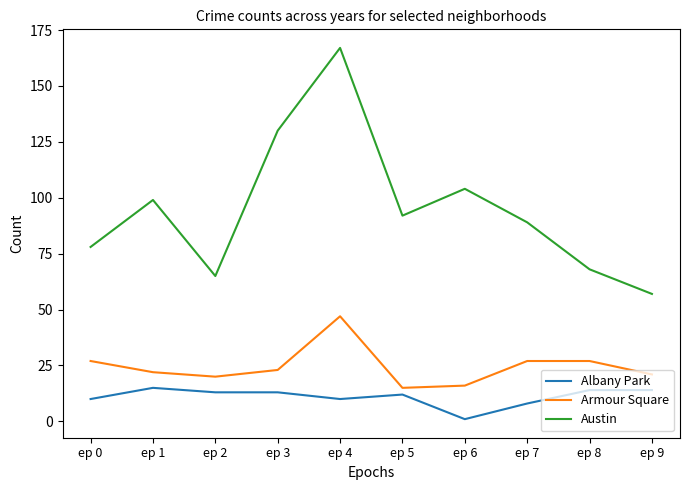

List the series in order of their overall mean, lowest first.

Albany Park, Armour Square, Austin